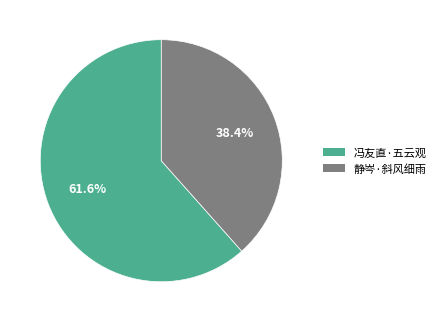

Is there any slice that represents more than half of the pie?

Yes